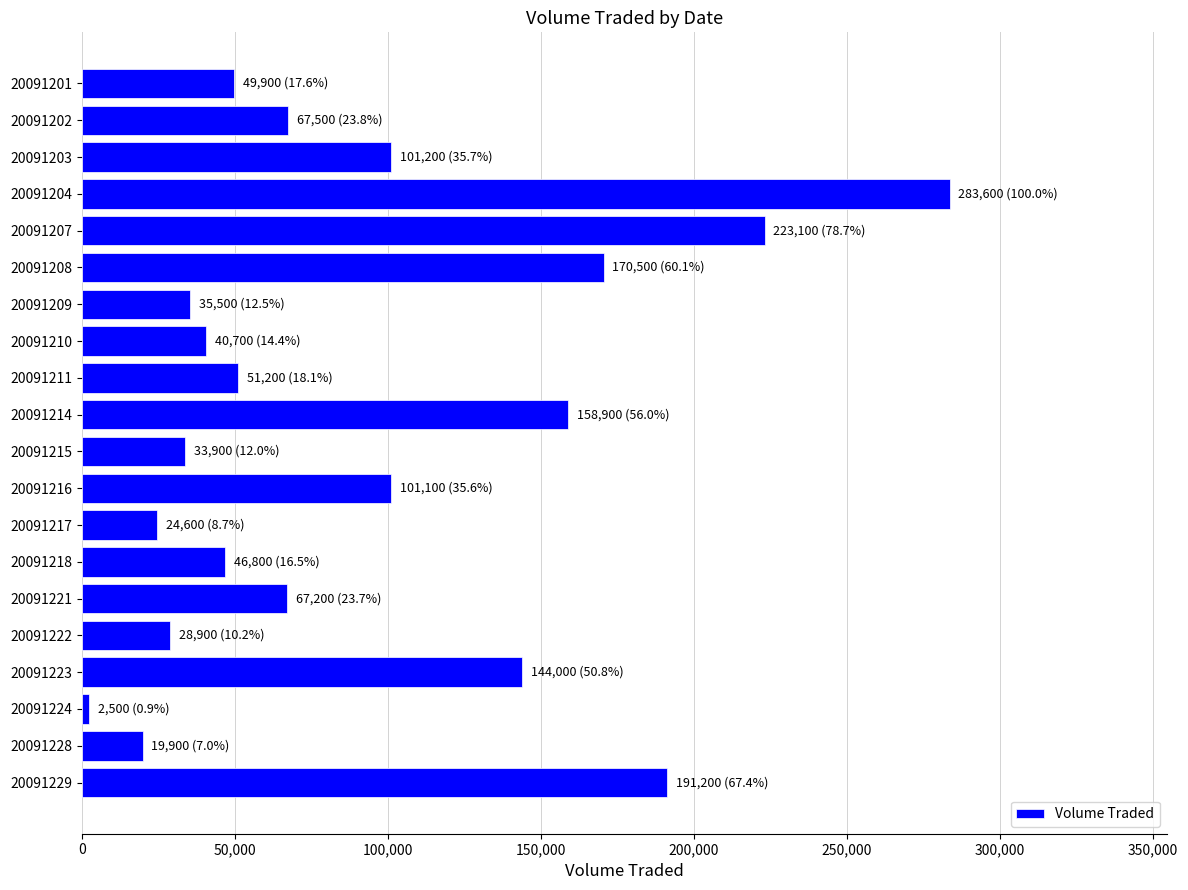

Where is the data nearest to the value 143050?

20091223